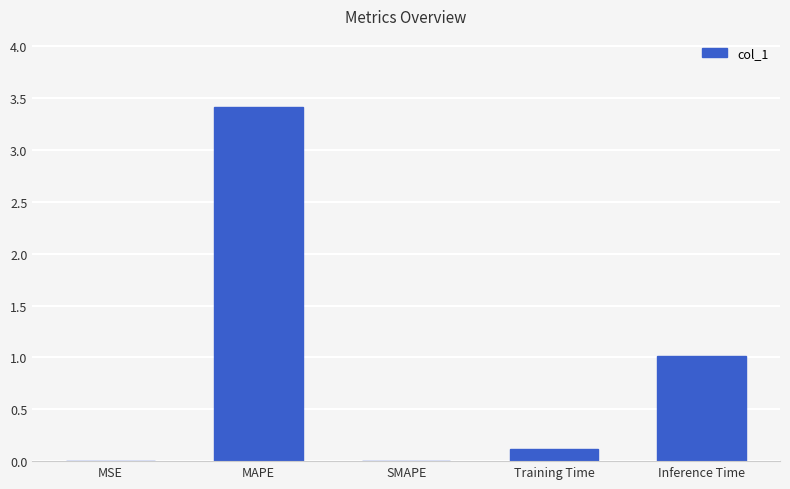

What is the sum of all values?

4.5